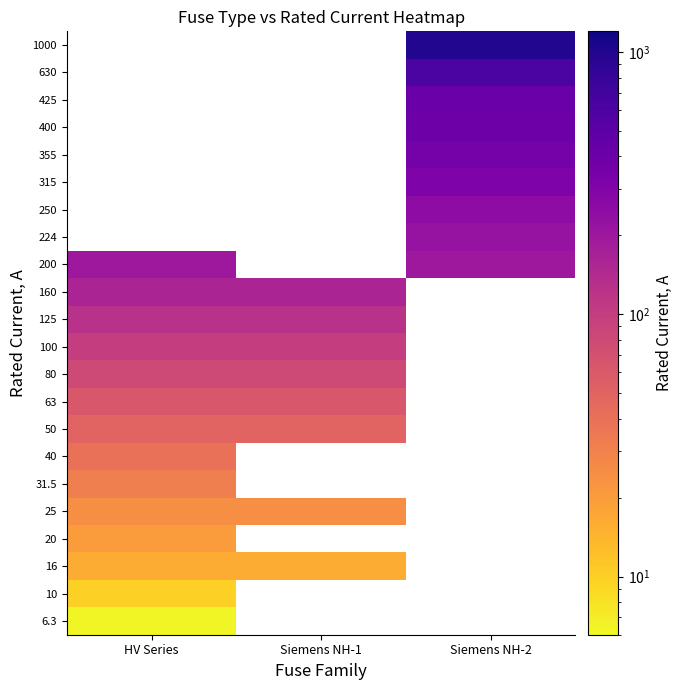

What is the approximate value of 16 at Siemens NH-1?

16.0